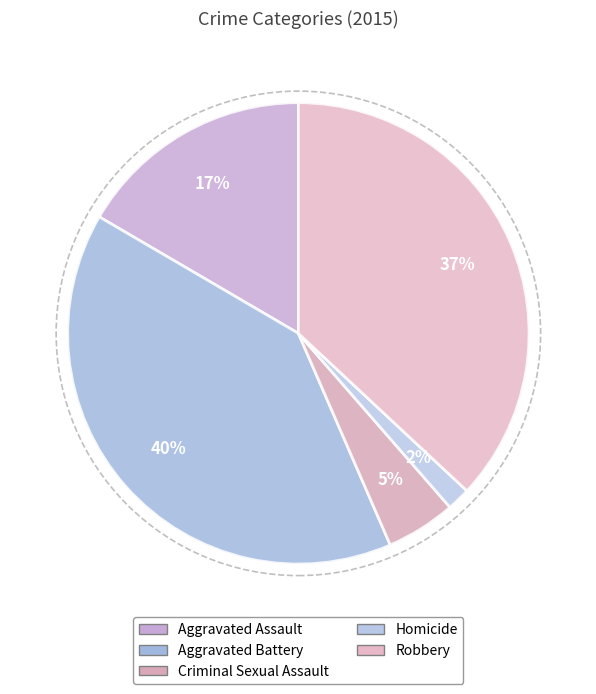

Which slice is the largest?

Aggravated Battery